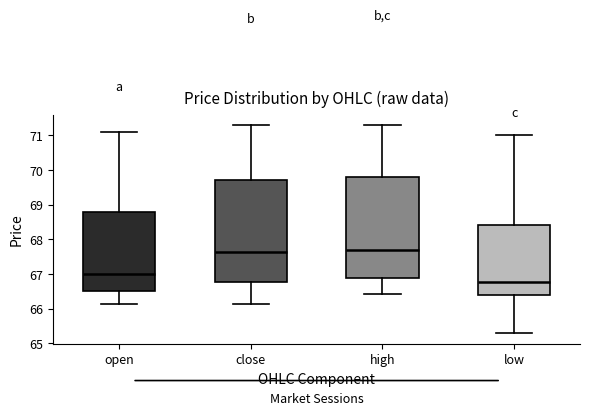

Reading left to right, read every box against the y-axis: the position of its median line, the range the box covers, and the ends of its whiskers. The values are not printed on the chart, so give them approximately, as read against the axis.

open: median 67.0, box 66.5 to 68.8, whiskers 66.1 to 71.1
close: median 67.6, box 66.8 to 69.7, whiskers 66.1 to 71.3
high: median 67.7, box 66.9 to 69.8, whiskers 66.4 to 71.3
low: median 66.8, box 66.4 to 68.4, whiskers 65.3 to 71.0